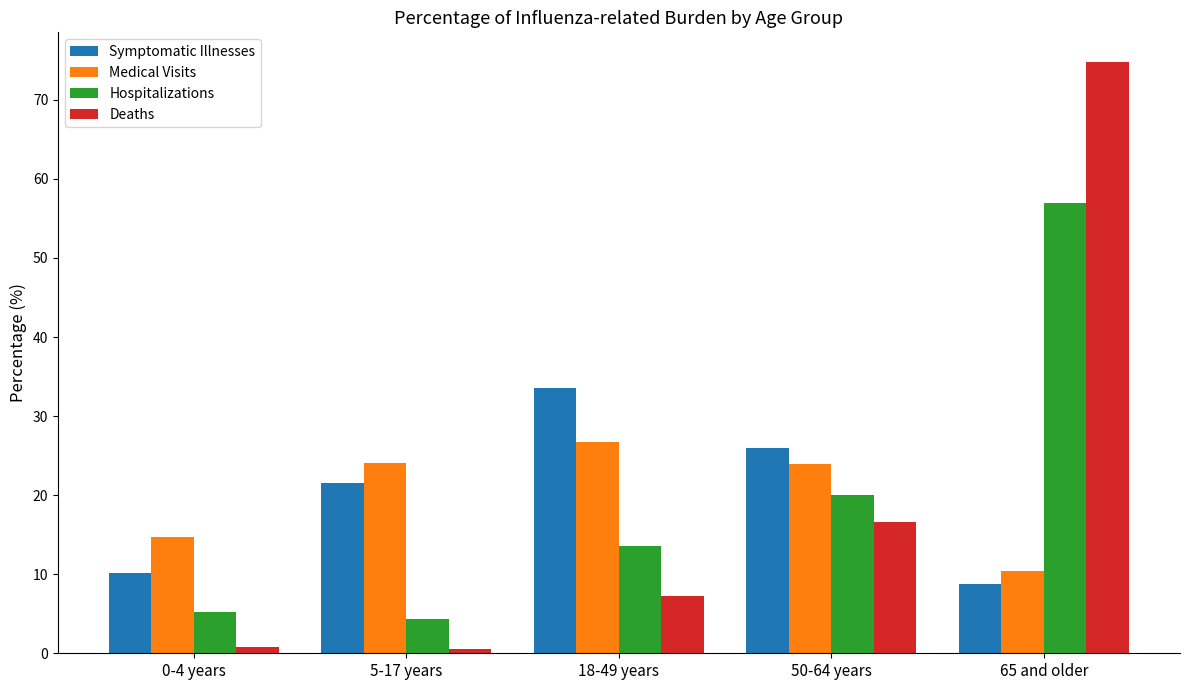

What is the highest value of the Hospitalizations series?

57.0